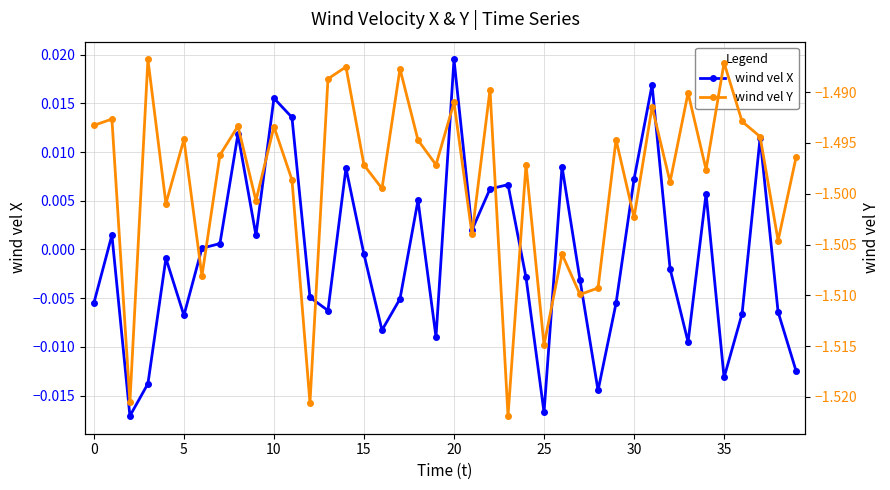

Is this an area chart (filled region under the line)?

No